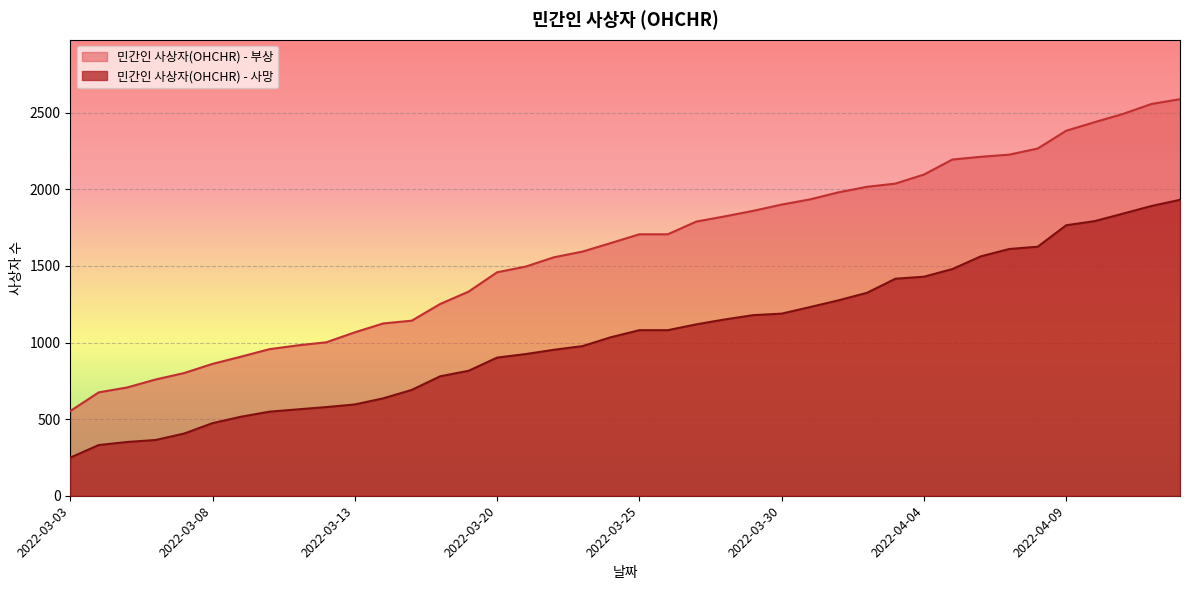

The value of 민간인 사상자(OHCHR) - 사망 at 2022-04-10 is 1128. True or false?

False